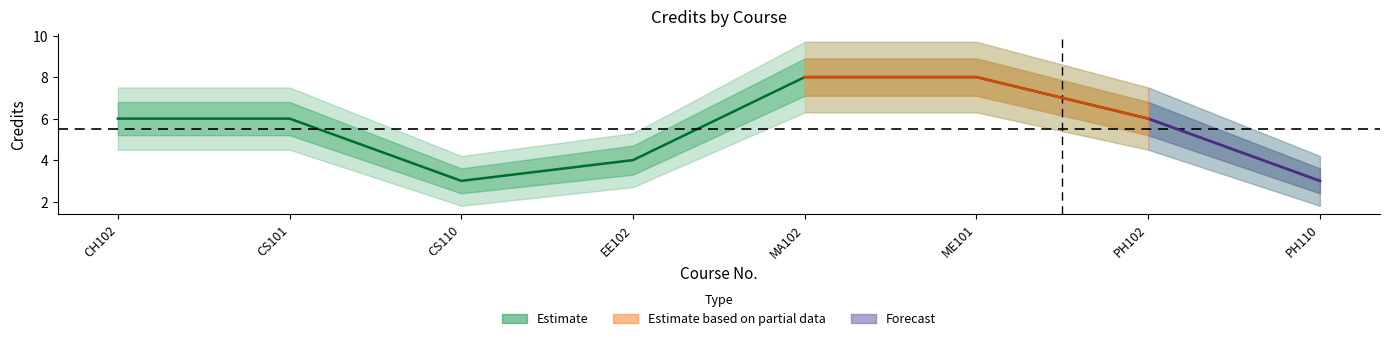

How many lines are shown in the chart?

1